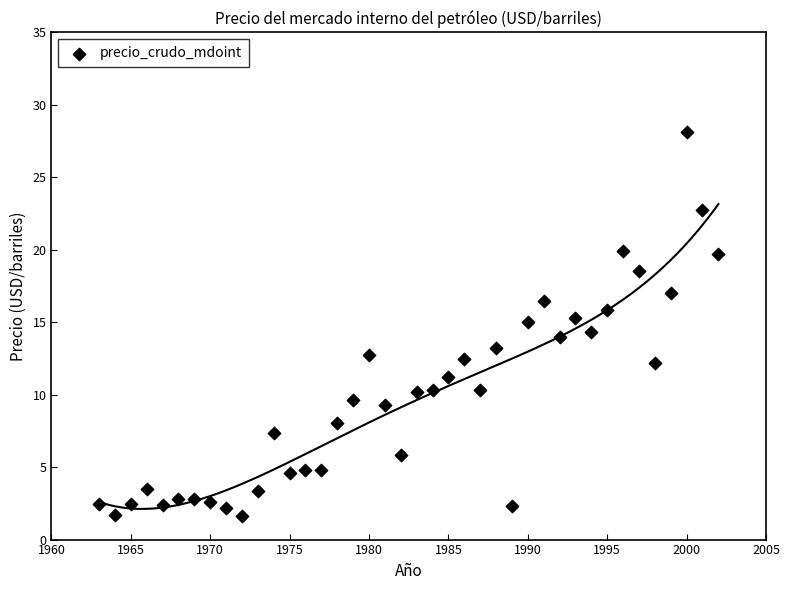

What is the range of X values (max minus min)?

39.0